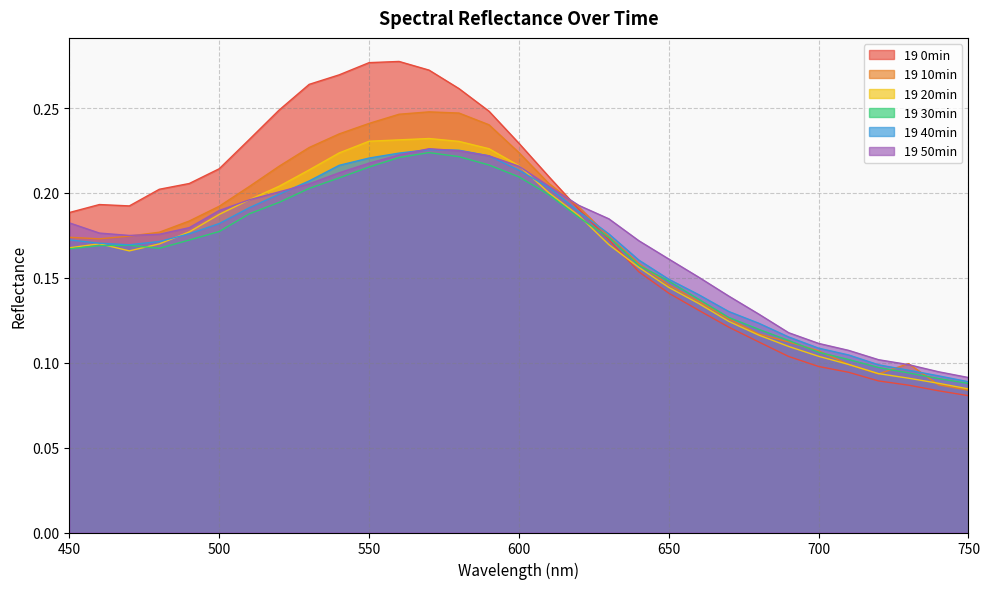

What value does the 19 30min series have at 500?

0.2